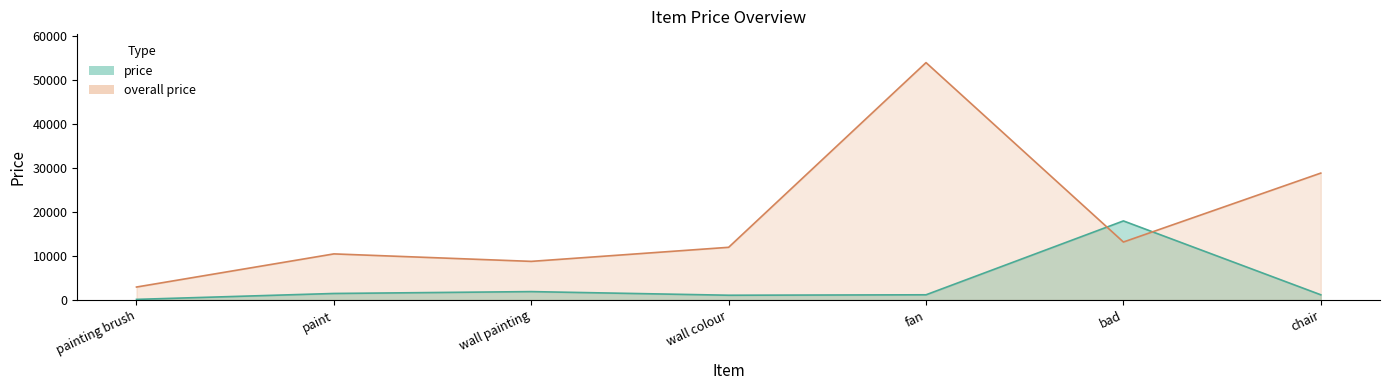

Is it true that overall price equals 12000 at wall colour?

True